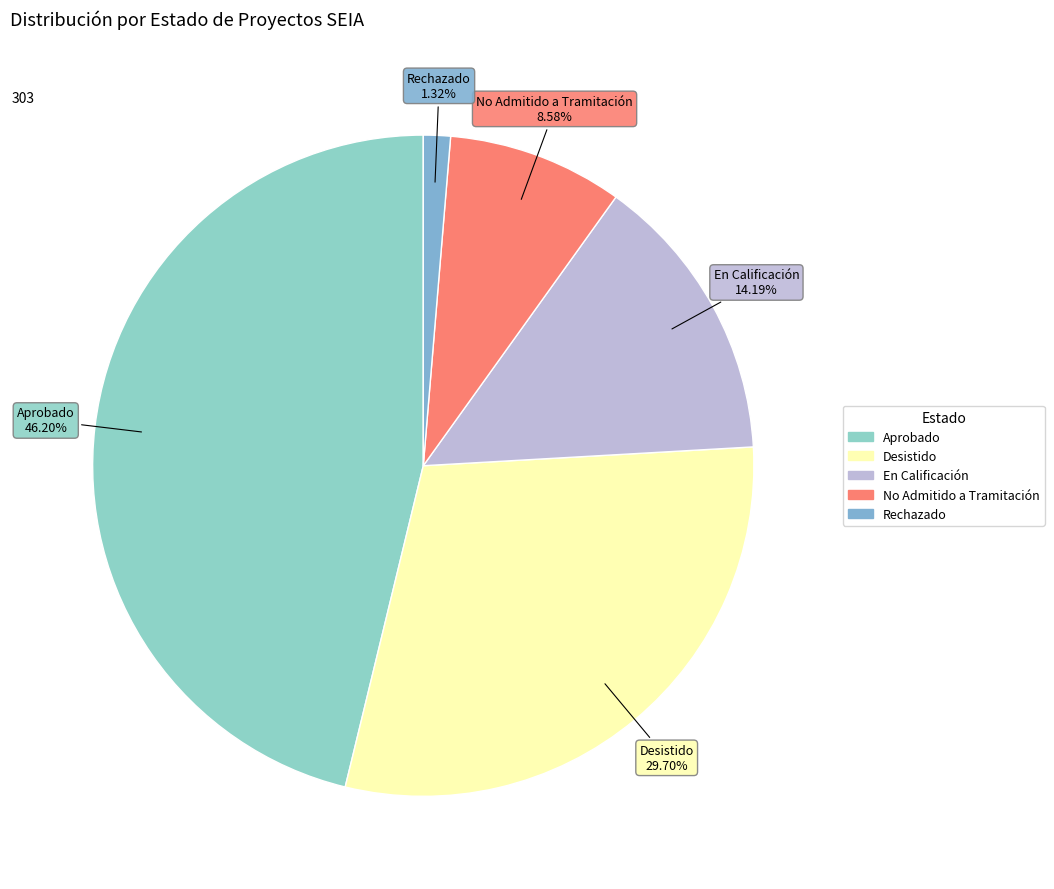

What is the largest slice in the pie chart?

Aprobado